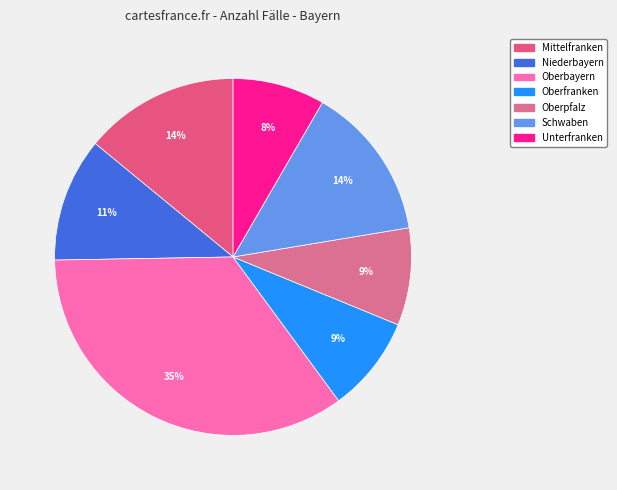

Is Niederbayern the majority of the pie?

No